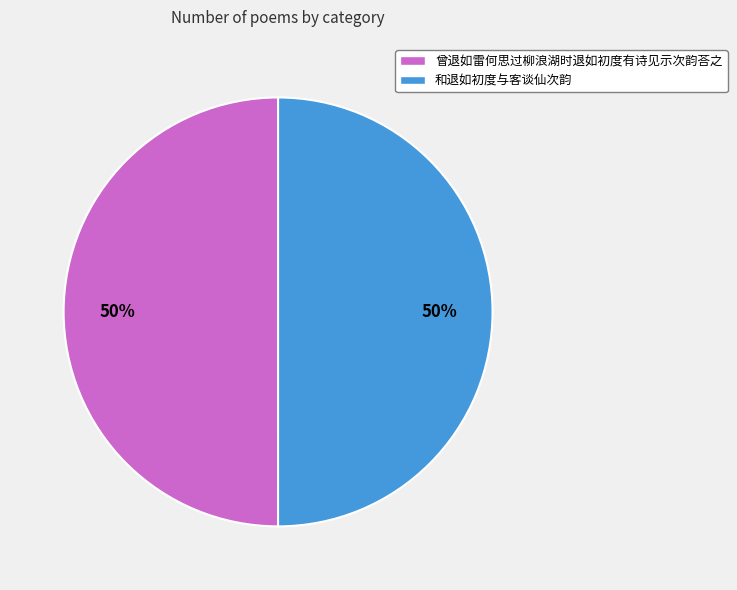

To the nearest percent, what is the combined percentage of 和退如初度与客谈仙次韵 and 曾退如雷何思过柳浪湖时退如初度有诗见示次韵荅之?

100%